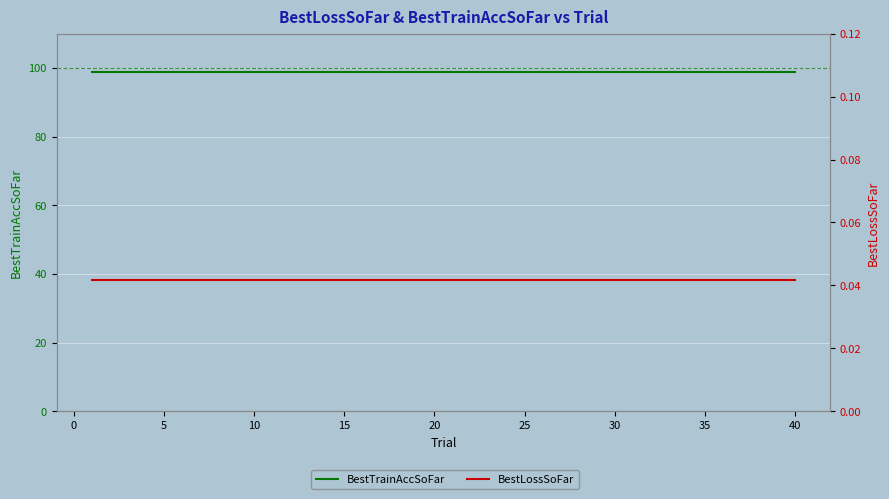

True or false: BestLossSoFar has a value of 0.0 at 35.

True